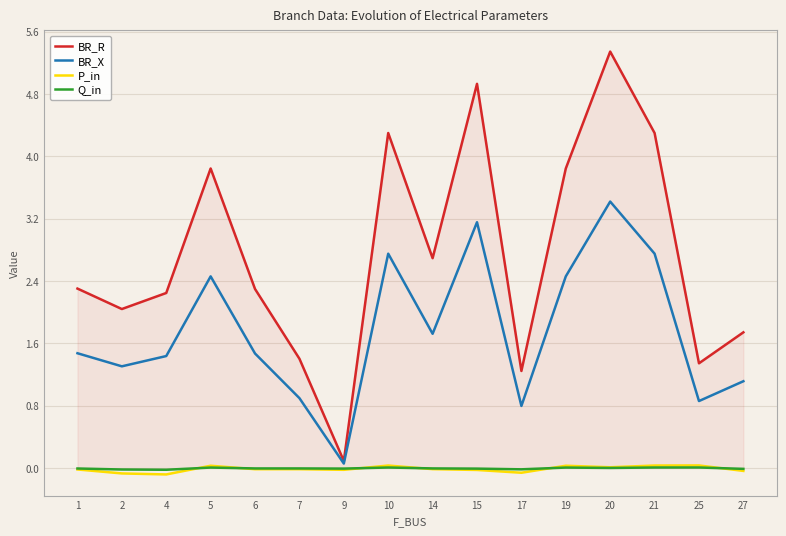

What is the difference between the second highest and minimum values in the BR_R series?

4.8